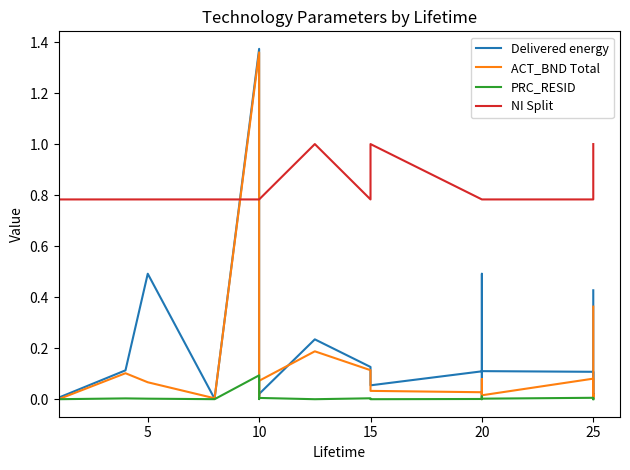

Is the value of Delivered energy at 20 greater than the value of ACT_BND Total at 15?

No